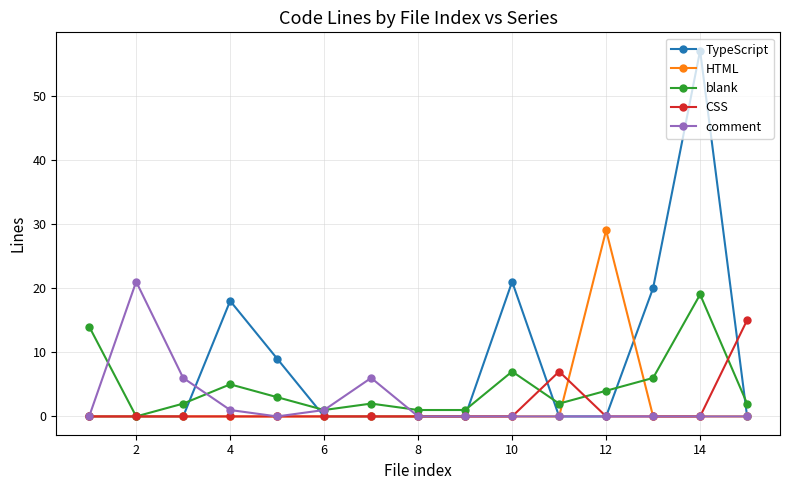

Which series has the largest range (max minus min)?

TypeScript